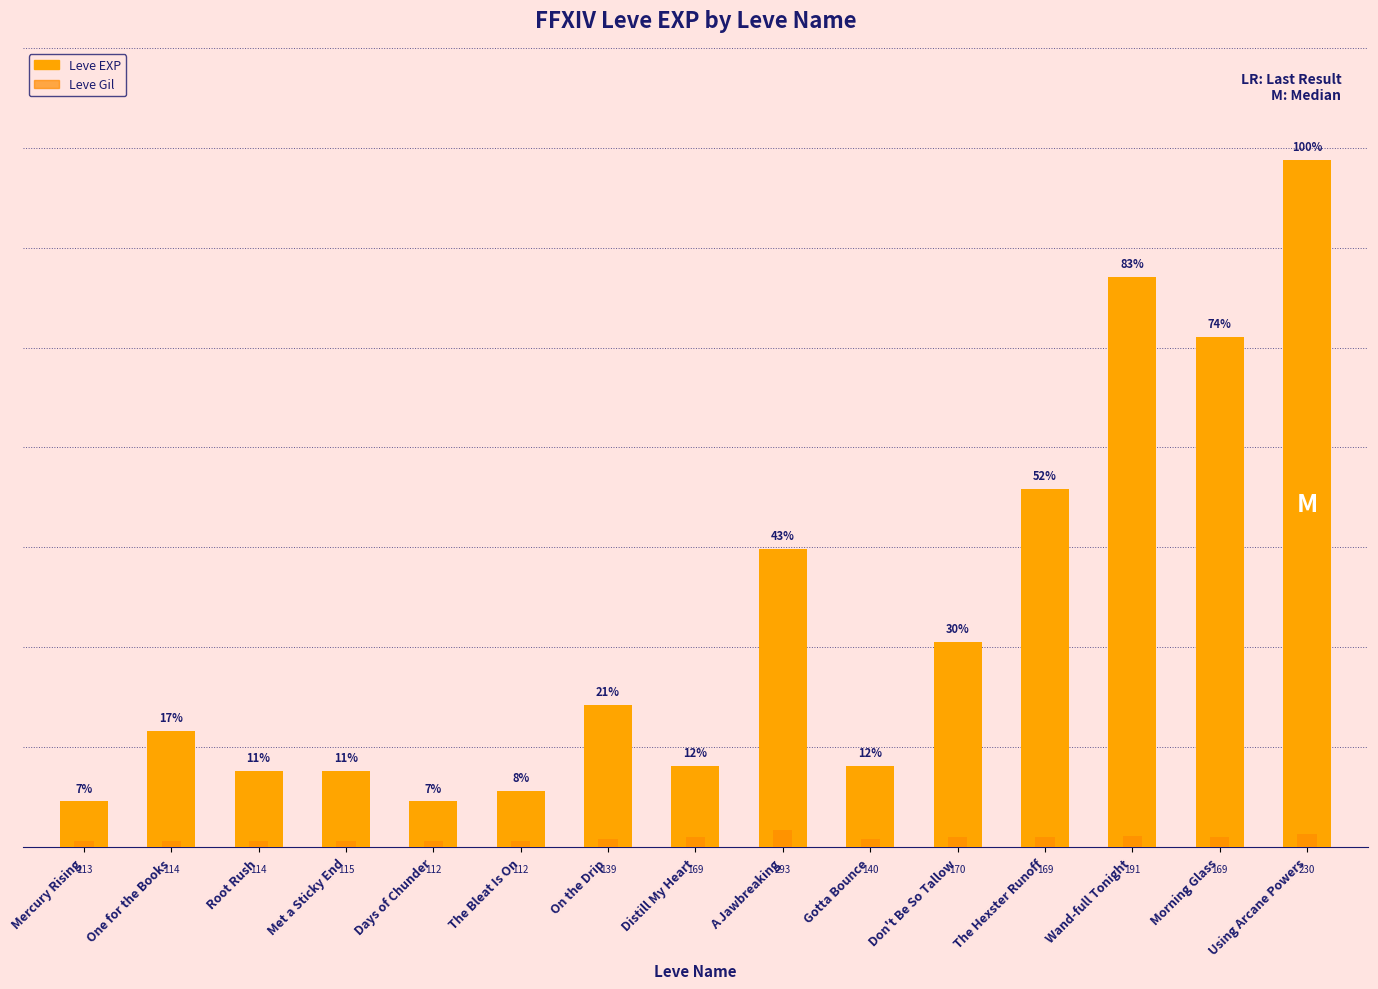

How many bars are there in each group?

2